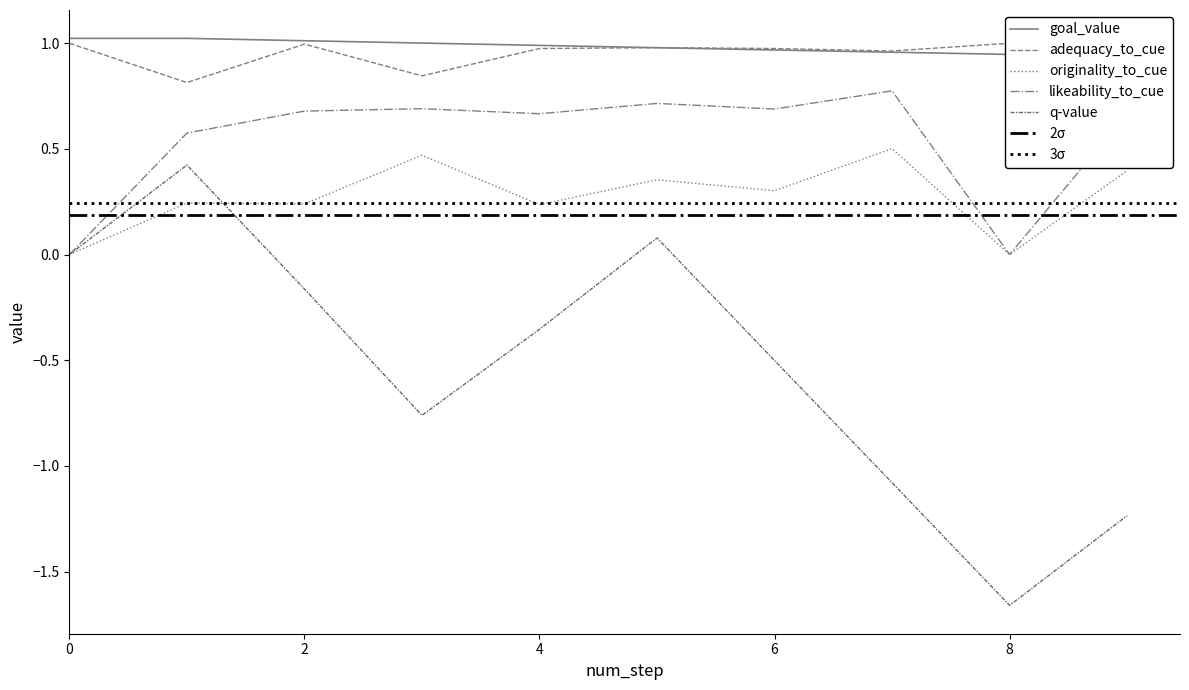

What is the total value across all series at 7?

2.1